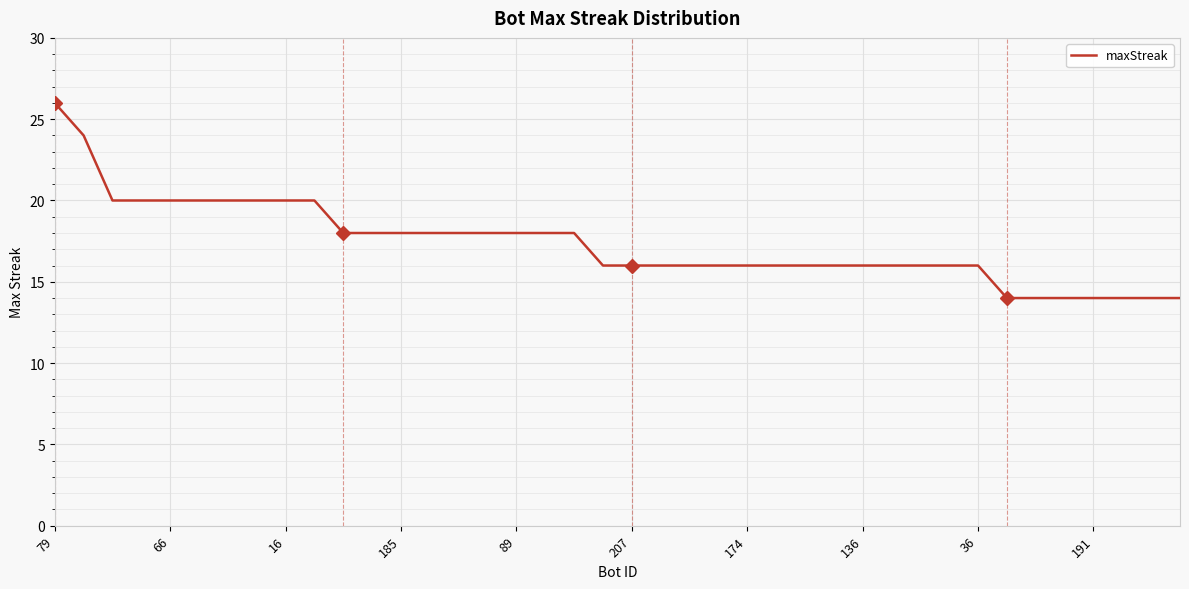

What is the difference between the maximum and minimum values?

12